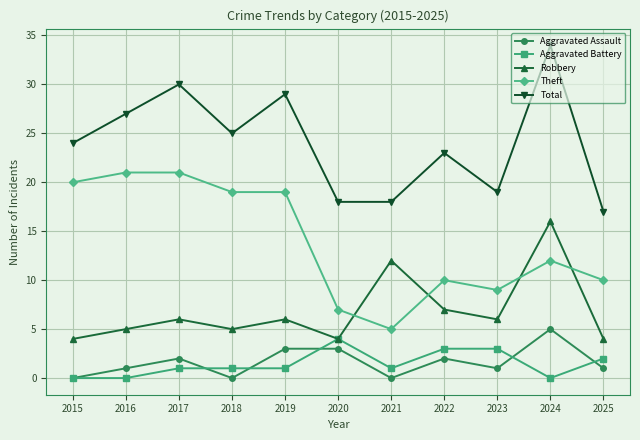

Read the Robbery value at 2023.

6